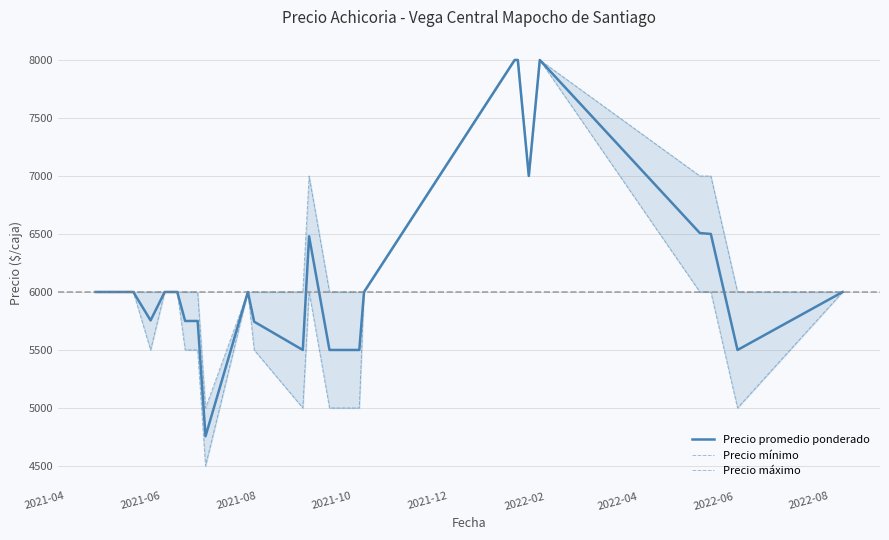

True or false: Precio mínimo and Precio promedio ponderado intersect in this chart.

False